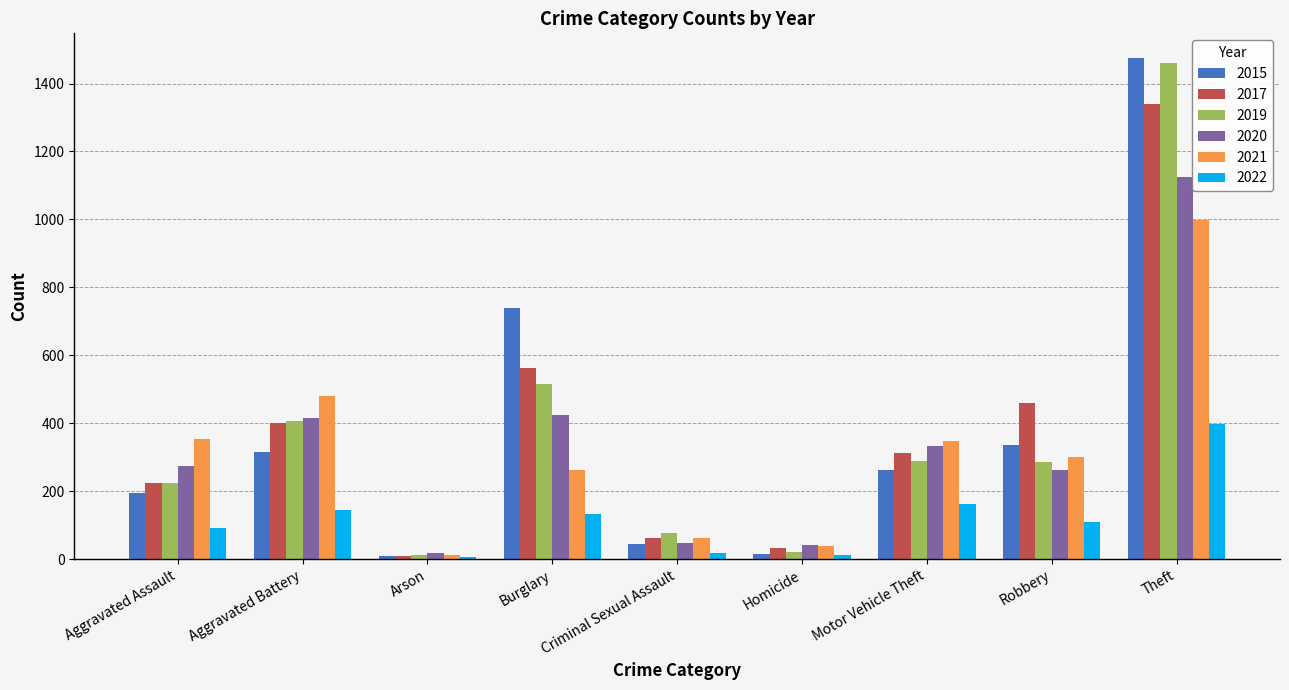

At which label does 2017 first exceed 312?

Aggravated Battery